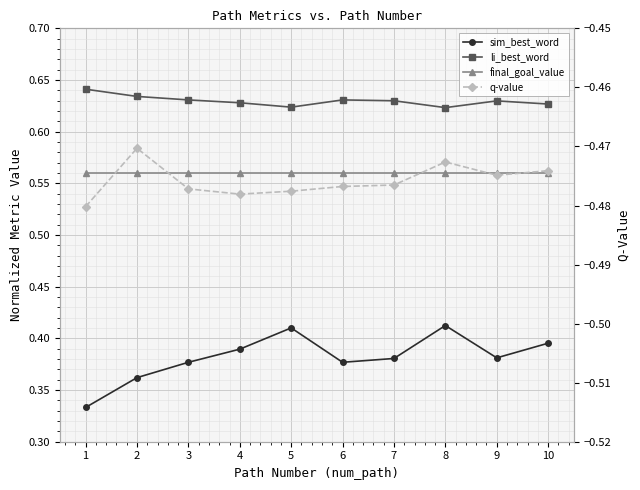

Rank the series by their maximum value, from highest to lowest.

li_best_word, final_goal_value, sim_best_word, q-value